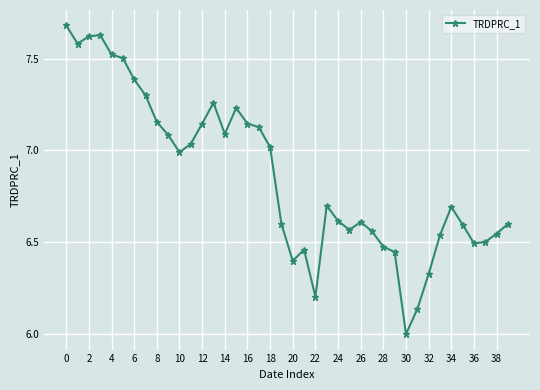

What is the minimum value shown in the chart?

6.0